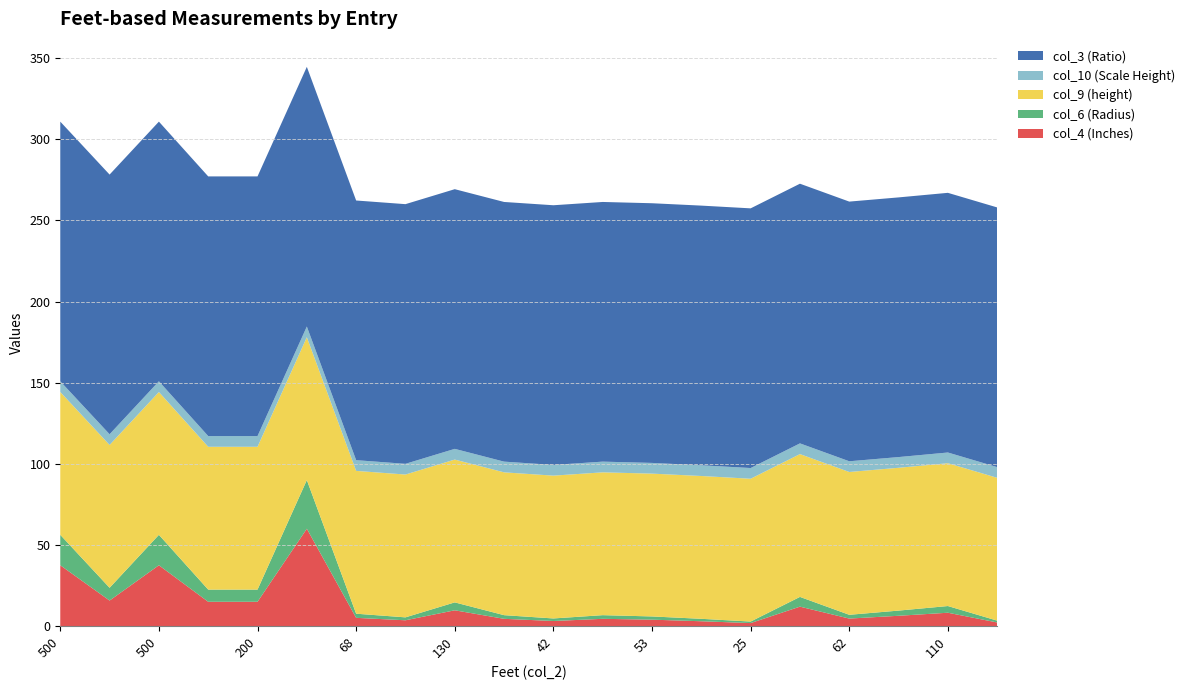

Reading left to right, list all the values displayed in this chart.

col_4 (Inches): 500=37.5	210=15.8	500=37.5	200=15.0	200=15.0	800=60.0	68=5.1	48=3.6	130=9.8	60=4.5	42=3.1	60=4.5	53=4.0	40=3.0	25=1.9	160=12.0	62=4.7	85=6.4	110=8.2	30=2.2
col_6 (Radius): 500=18.8	210=7.9	500=18.8	200=7.5	200=7.5	800=30.0	68=2.5	48=1.8	130=4.9	60=2.2	42=1.6	60=2.2	53=2.0	40=1.5	25=0.9	160=6.0	62=2.3	85=3.2	110=4.1	30=1.1
col_9 (height): 500=88.0	210=88.0	500=88.0	200=88.0	200=88.0	800=88.0	68=88.0	48=88.0	130=88.0	60=88.0	42=88.0	60=88.0	53=88.0	40=88.0	25=88.0	160=88.0	62=88.0	85=88.0	110=88.0	30=88.0
col_10 (Scale Height): 500=6.6	210=6.6	500=6.6	200=6.6	200=6.6	800=6.6	68=6.6	48=6.6	130=6.6	60=6.6	42=6.6	60=6.6	53=6.6	40=6.6	25=6.6	160=6.6	62=6.6	85=6.6	110=6.6	30=6.6
col_3 (Ratio): 500=160.0	210=160.0	500=160.0	200=160.0	200=160.0	800=160.0	68=160.0	48=160.0	130=160.0	60=160.0	42=160.0	60=160.0	53=160.0	40=160.0	25=160.0	160=160.0	62=160.0	85=160.0	110=160.0	30=160.0